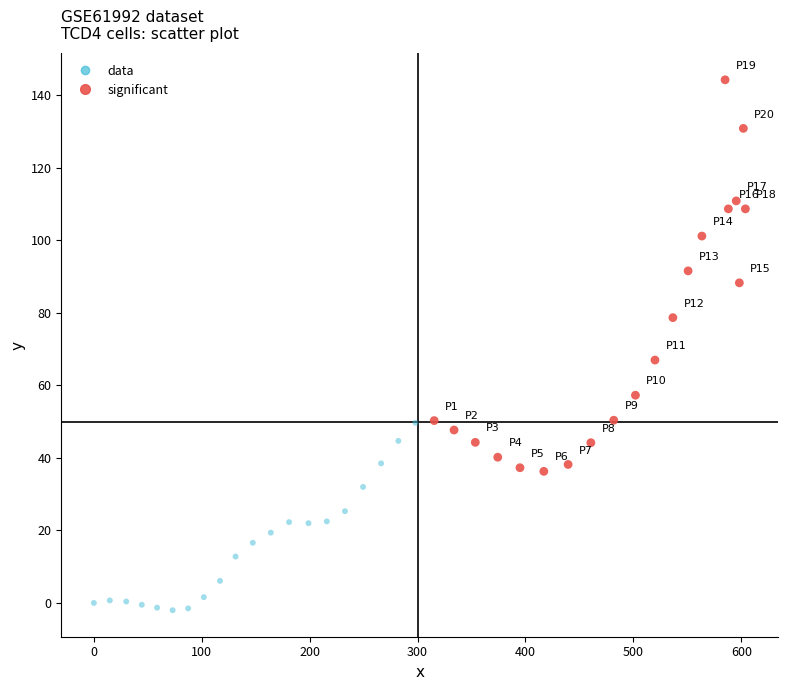

Which series has the largest Y range (max minus min)?

significant